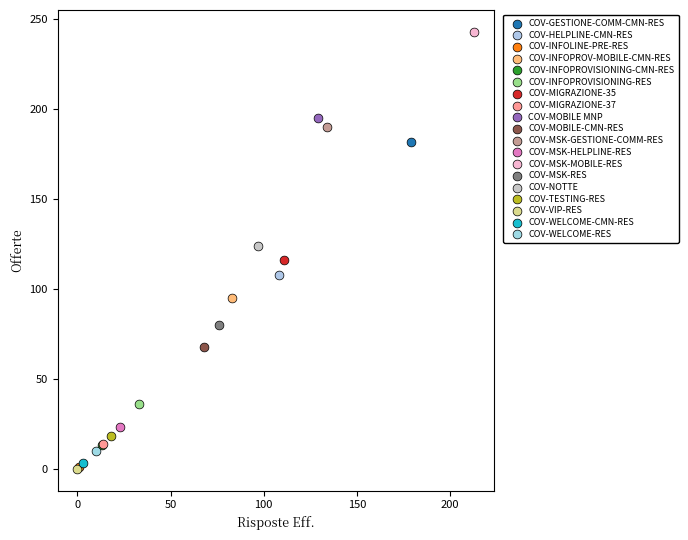

Which series reaches the maximum Y coordinate?

COV-MSK-MOBILE-RES